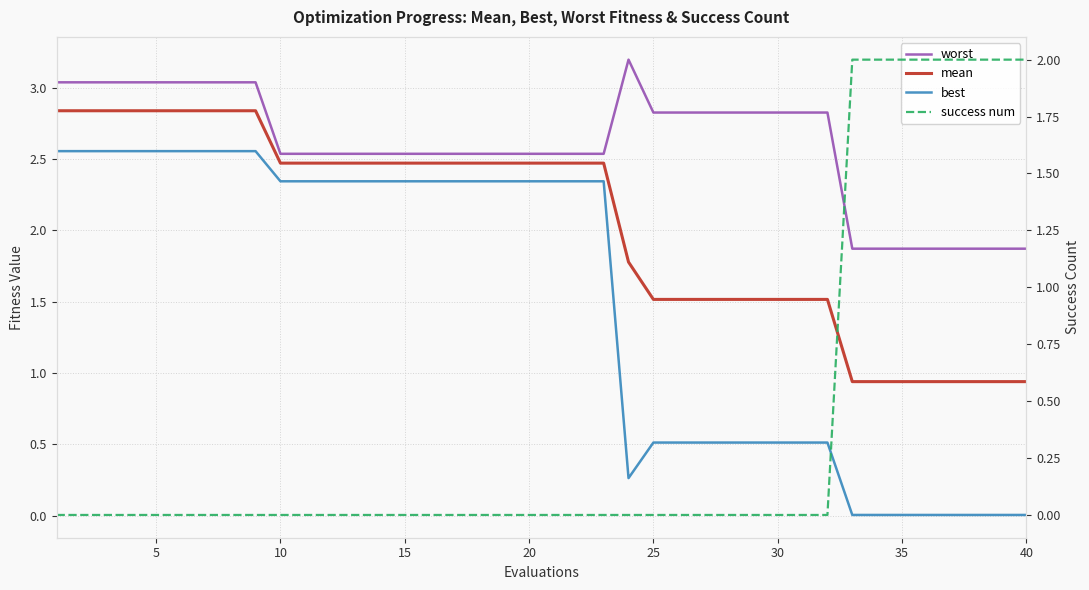

The mean series shows 0.8 at 25. True or false?

False